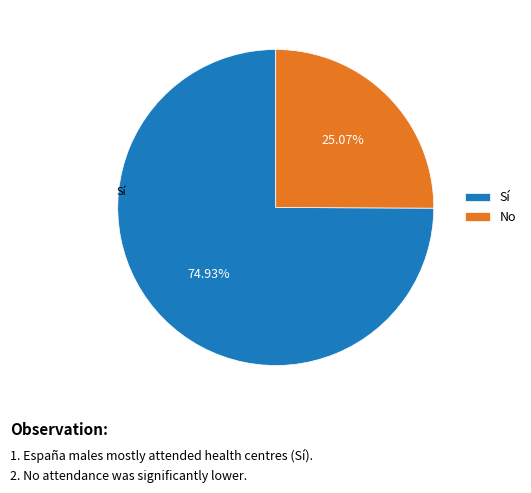

What is the largest slice in the pie chart?

Sí